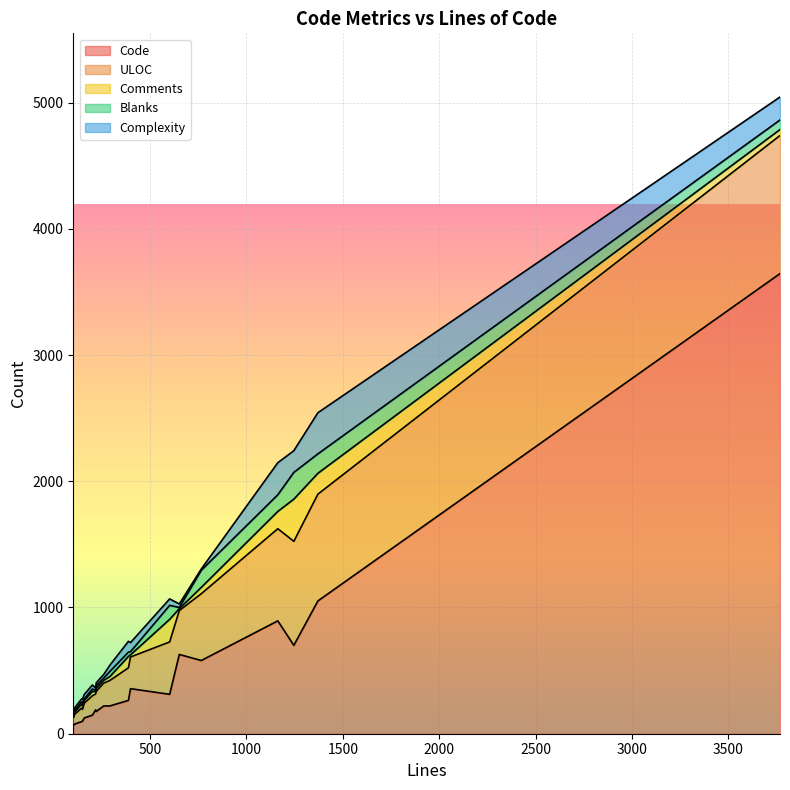

Which category has the lowest value across all series?

13